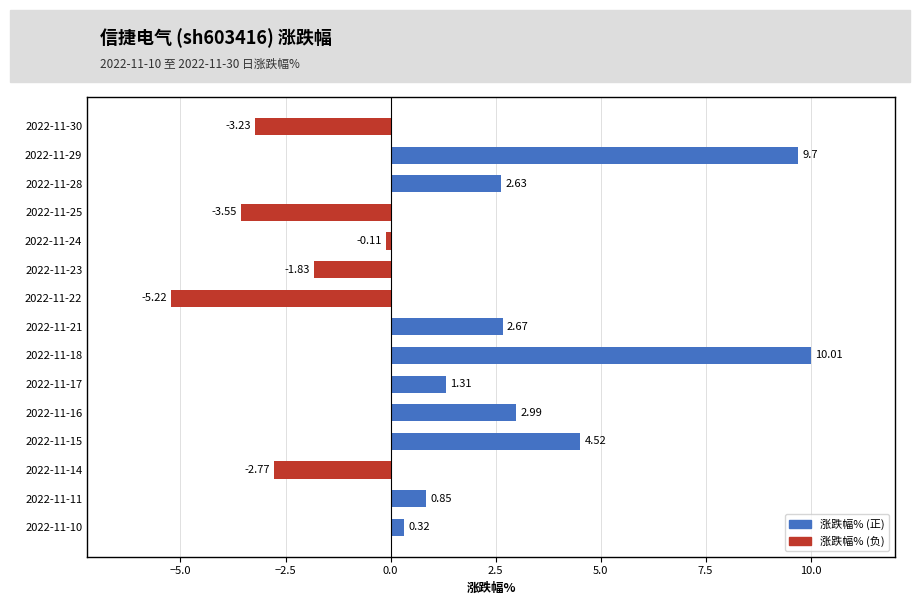

Approximately how many times larger is the value at 2022-11-15 compared to 2022-11-29?

0.5